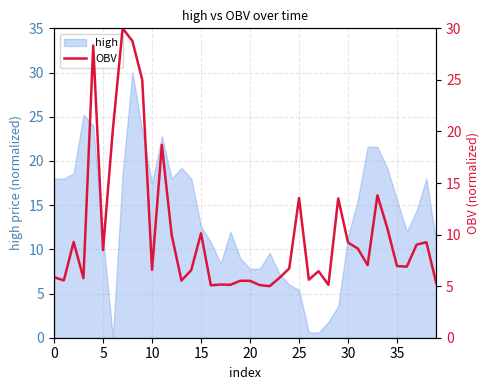

How many interior local peaks (higher than both neighbors) does the data have?

12